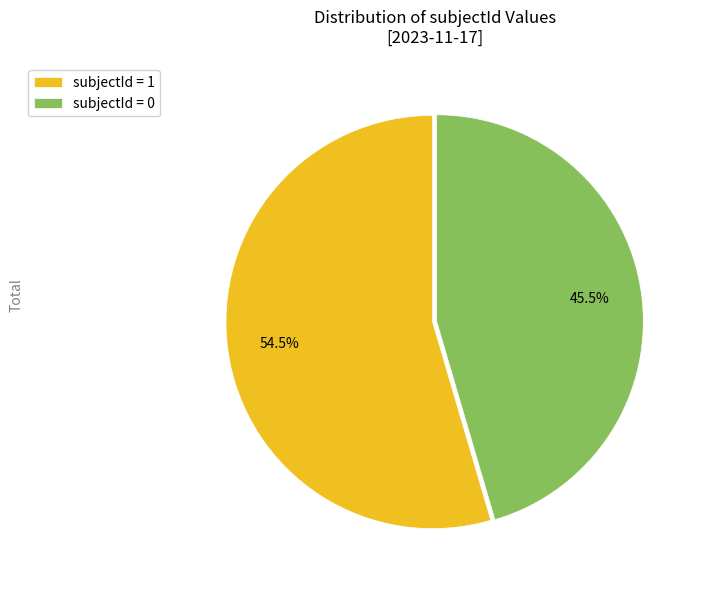

Which has a higher value, subjectId = 1 or subjectId = 0?

subjectId = 1